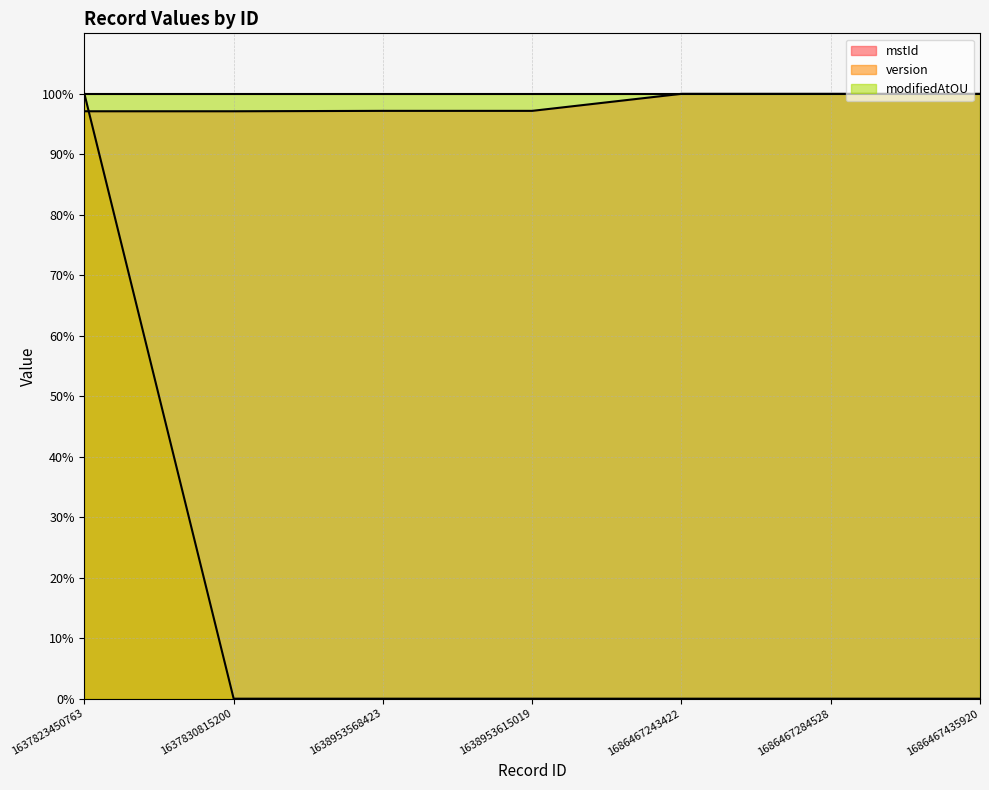

What is the difference between the highest and lowest values at 1637823450763?

2.9